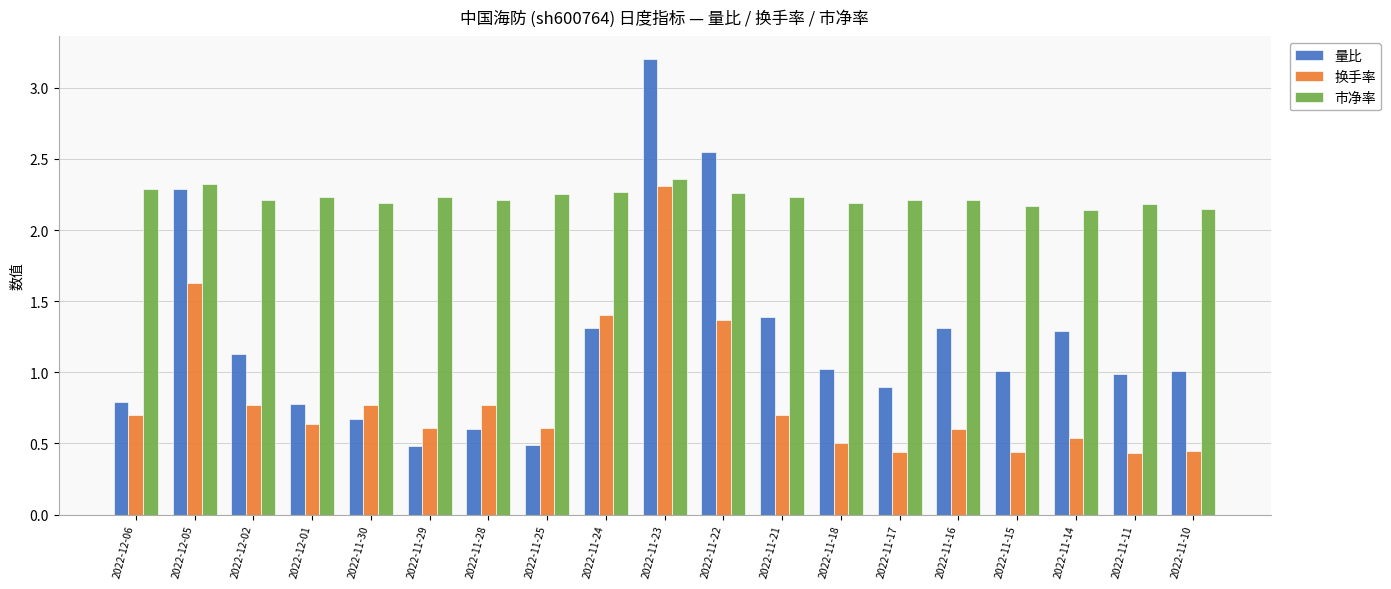

What is the label of the 16th bar from the left?

2022-11-15